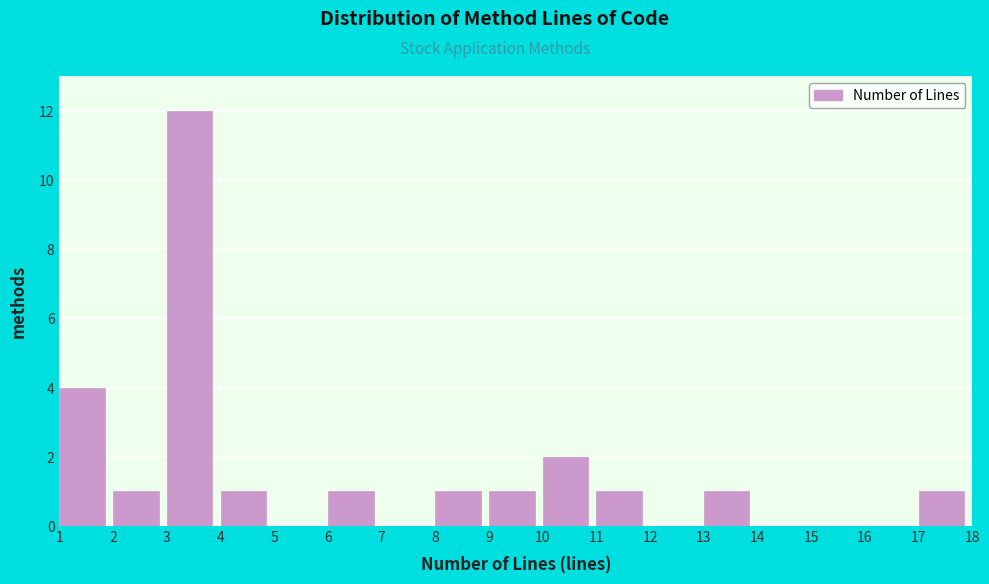

Reading left to right, transcribe this chart: for each bar, give the range it covers on the x-axis and its height. The values are not printed on the chart, so give them approximately, as read against the axis.

1 to 2: 4
2 to 3: 1
3 to 4: 12
4 to 5: 1
5 to 6: 0
6 to 7: 1
7 to 8: 0
8 to 9: 1
9 to 10: 1
10 to 11: 2
11 to 12: 1
12 to 13: 0
13 to 14: 1
14 to 15: 0
15 to 16: 0
16 to 17: 0
17 to 18: 1